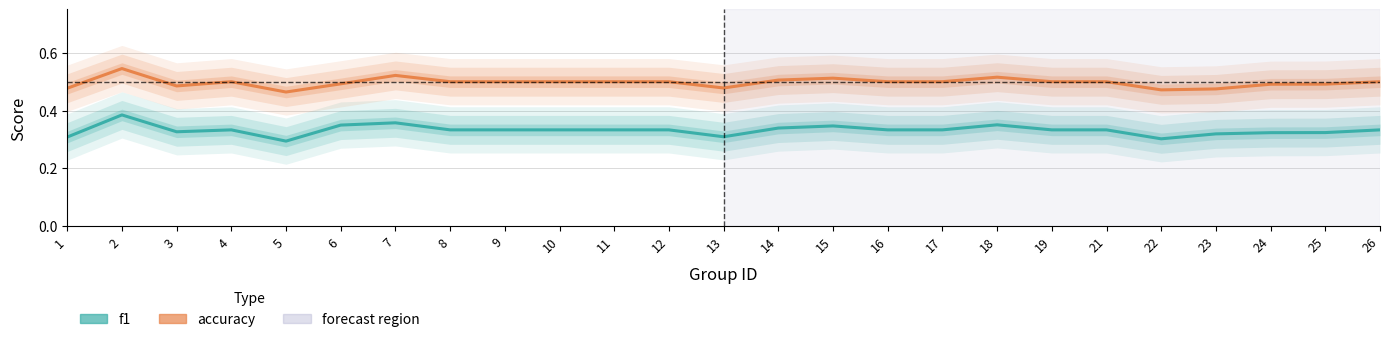

Rank the series at 3 from highest to lowest value.

accuracy, f1